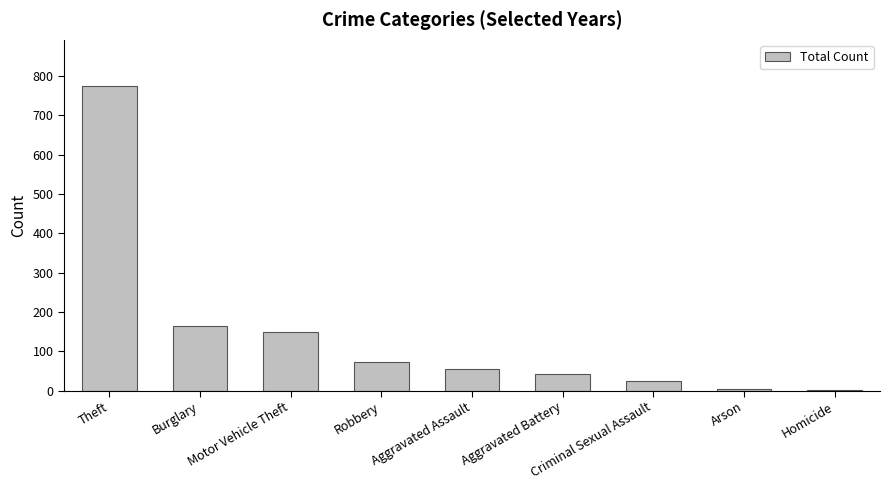

What is the sum of the values at Robbery and Theft?

849